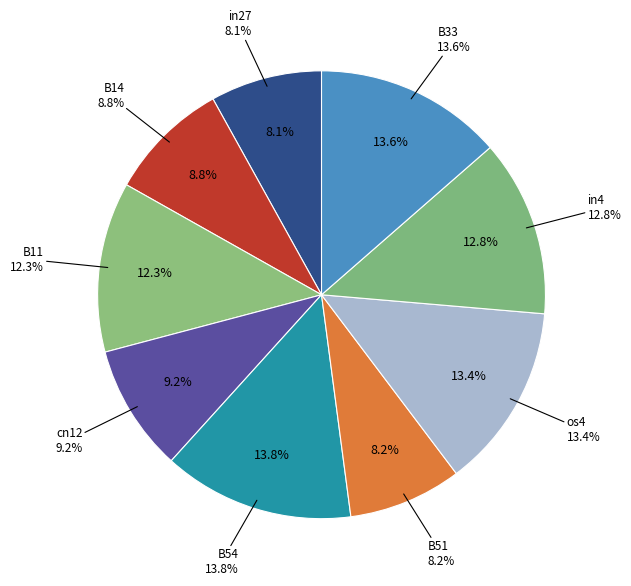

To the nearest percent, what is the difference between the largest and smallest slice percentages?

6%